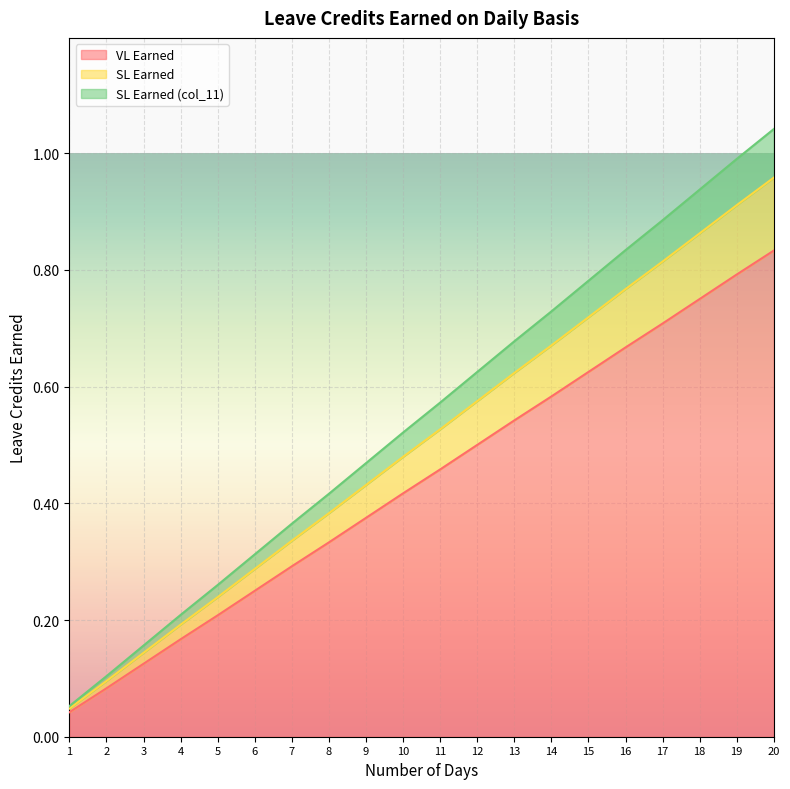

What is the difference between the maximum and minimum values in the VL Earned series?

0.8